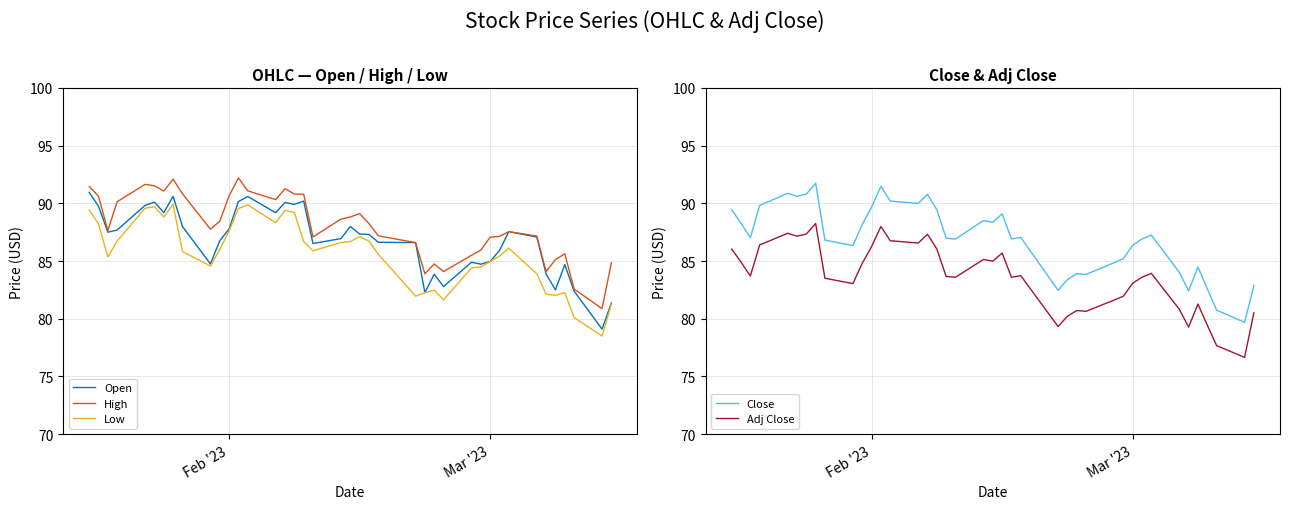

True or false: High and Low cross at least once.

False